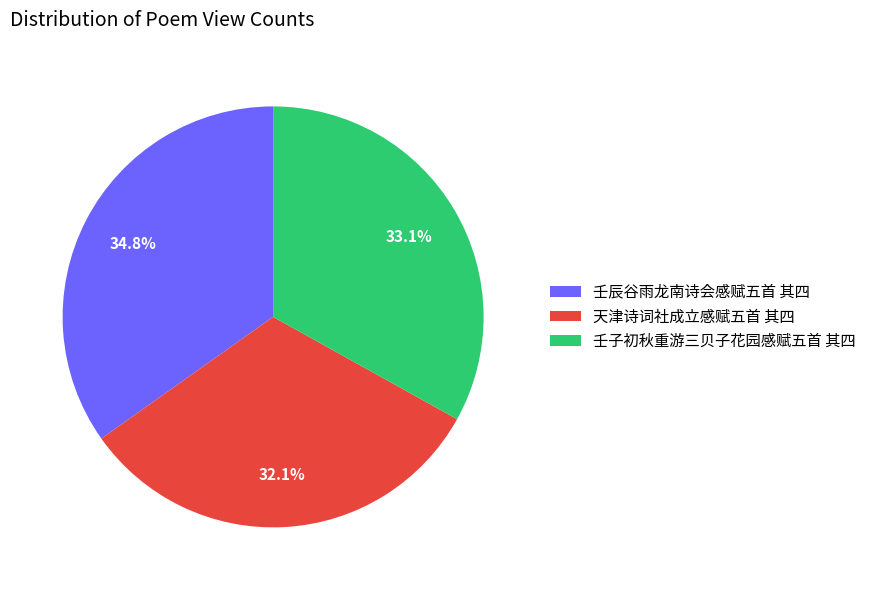

Rank the categories by value from lowest to highest.

天津诗词社成立感赋五首 其四, 壬子初秋重游三贝子花园感赋五首 其四, 壬辰谷雨龙南诗会感赋五首 其四